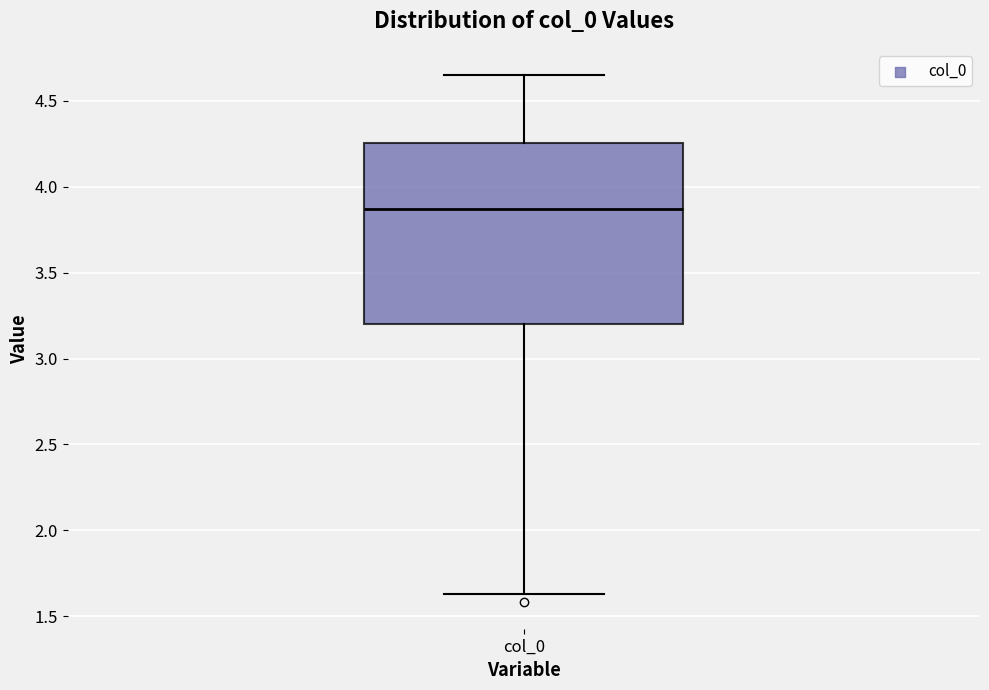

Transcribe this box plot: give where the median line is, the range the box spans, and where the two whiskers end, as read against the y-axis. The values are not printed on the chart, so give them approximately, as read against the axis.

median 3.85, box 3.20 to 4.25, whiskers 1.65 to 4.65